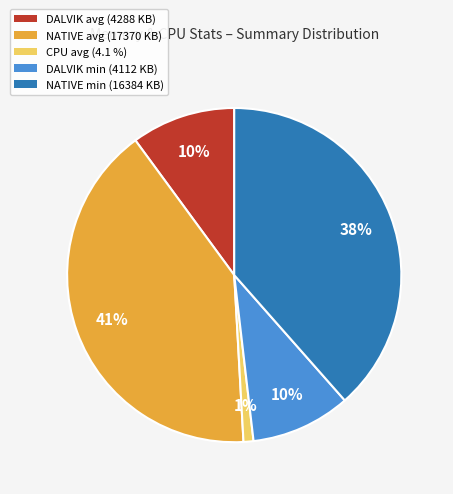

How many slices are in this pie chart?

5